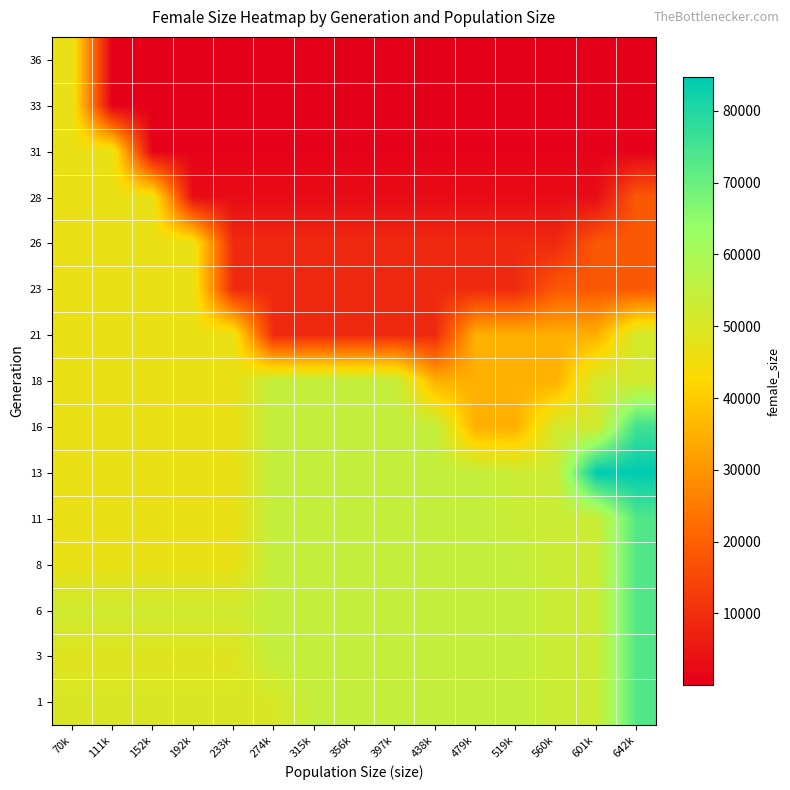

At how many categories does at least one series exceed 74597?

2